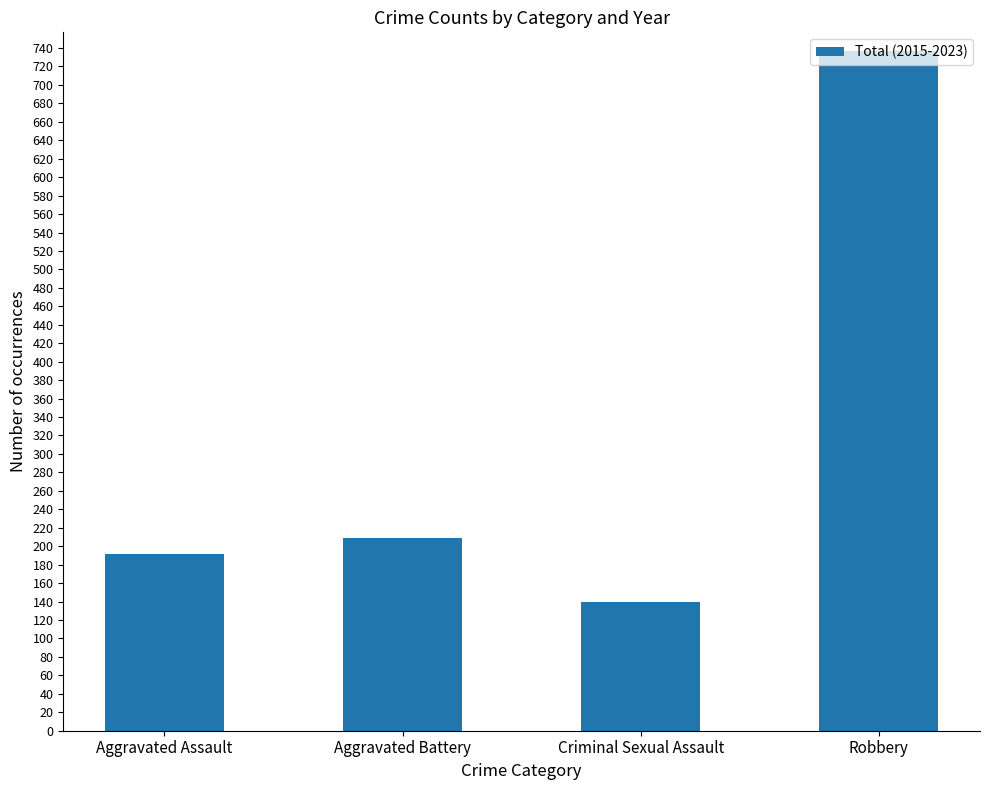

What is the ratio of the value at Robbery to the value at Aggravated Assault?

3.8